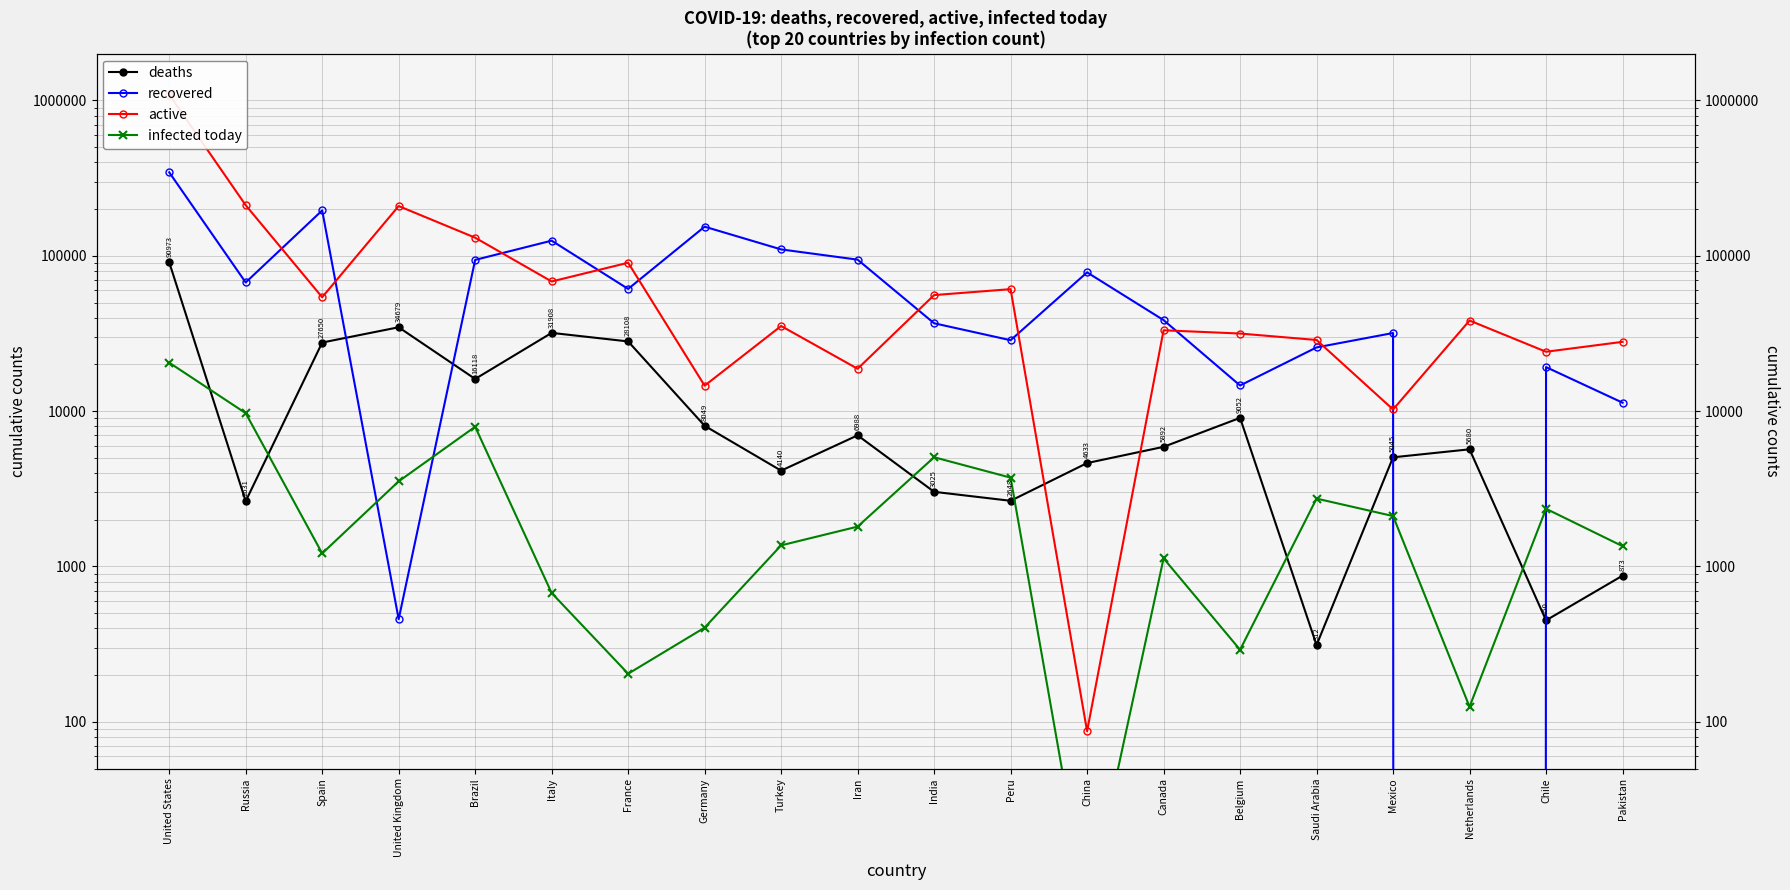

Rank the series at Iran from lowest to highest value.

infected today, deaths, active, recovered